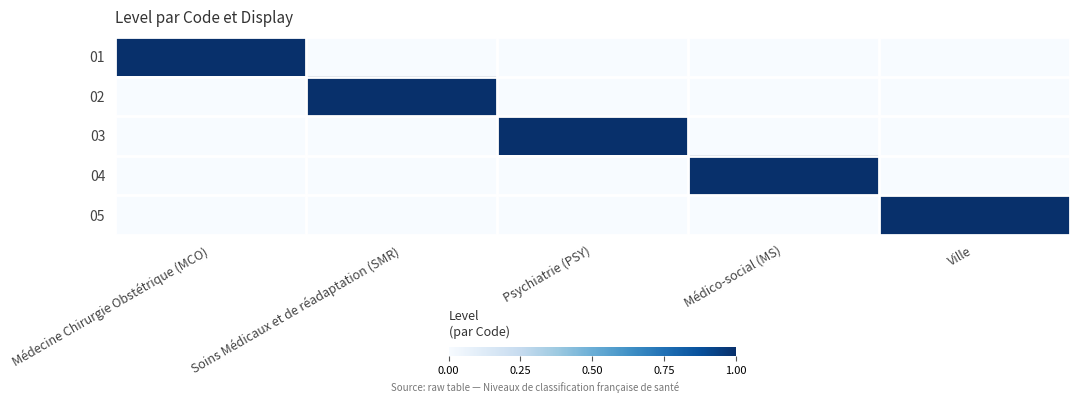

Reading left to right, extract all data points from this chart.

01: Médecine Chirurgie Obstétrique (MCO)=1	Soins Médicaux et de réadaptation (SMR)=0	Psychiatrie (PSY)=0	Médico-social (MS)=0	Ville=0
02: Médecine Chirurgie Obstétrique (MCO)=0	Soins Médicaux et de réadaptation (SMR)=1	Psychiatrie (PSY)=0	Médico-social (MS)=0	Ville=0
03: Médecine Chirurgie Obstétrique (MCO)=0	Soins Médicaux et de réadaptation (SMR)=0	Psychiatrie (PSY)=1	Médico-social (MS)=0	Ville=0
04: Médecine Chirurgie Obstétrique (MCO)=0	Soins Médicaux et de réadaptation (SMR)=0	Psychiatrie (PSY)=0	Médico-social (MS)=1	Ville=0
05: Médecine Chirurgie Obstétrique (MCO)=0	Soins Médicaux et de réadaptation (SMR)=0	Psychiatrie (PSY)=0	Médico-social (MS)=0	Ville=1